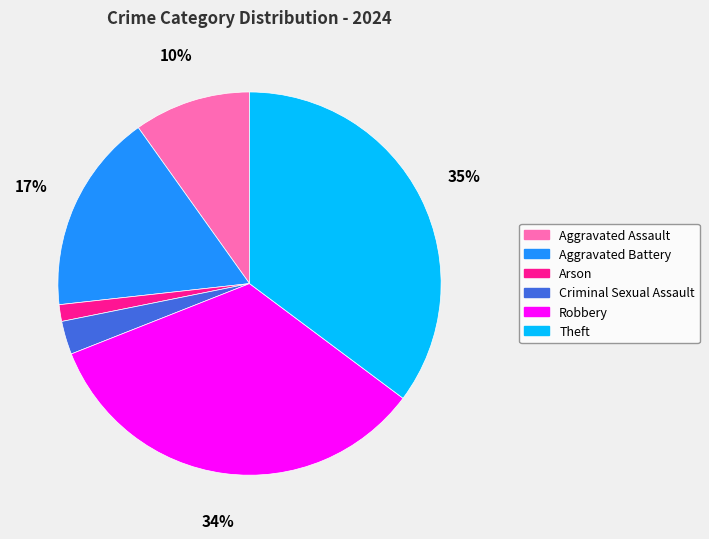

What is the largest slice in the pie chart?

Theft